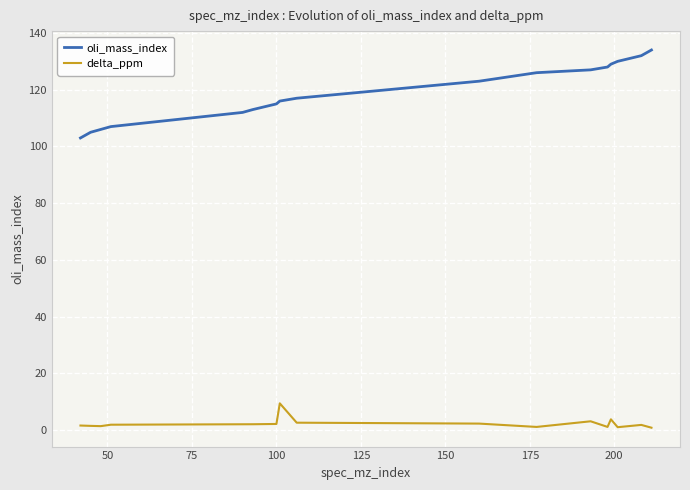

True or false: delta_ppm and oli_mass_index cross at least once.

False